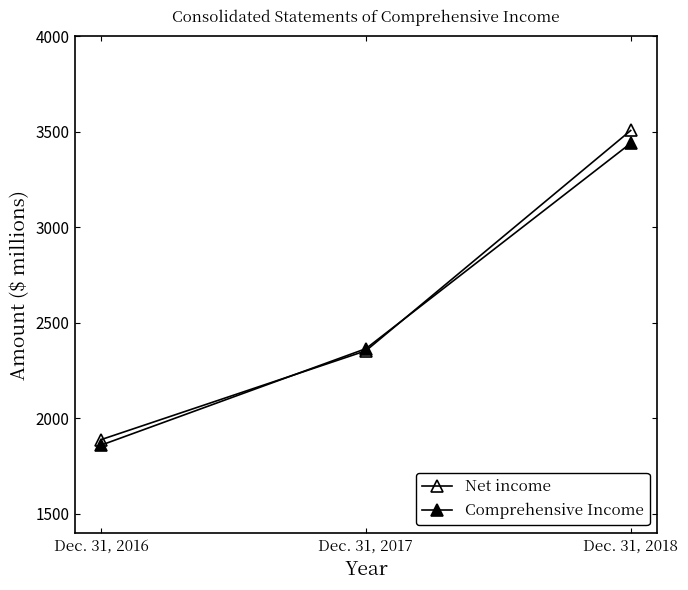

Reading right to left, extract all data points from this chart.

Net income: Dec. 31, 2018=3507	Dec. 31, 2017=2354	Dec. 31, 2016=1889
Comprehensive Income: Dec. 31, 2018=3440	Dec. 31, 2017=2365	Dec. 31, 2016=1860